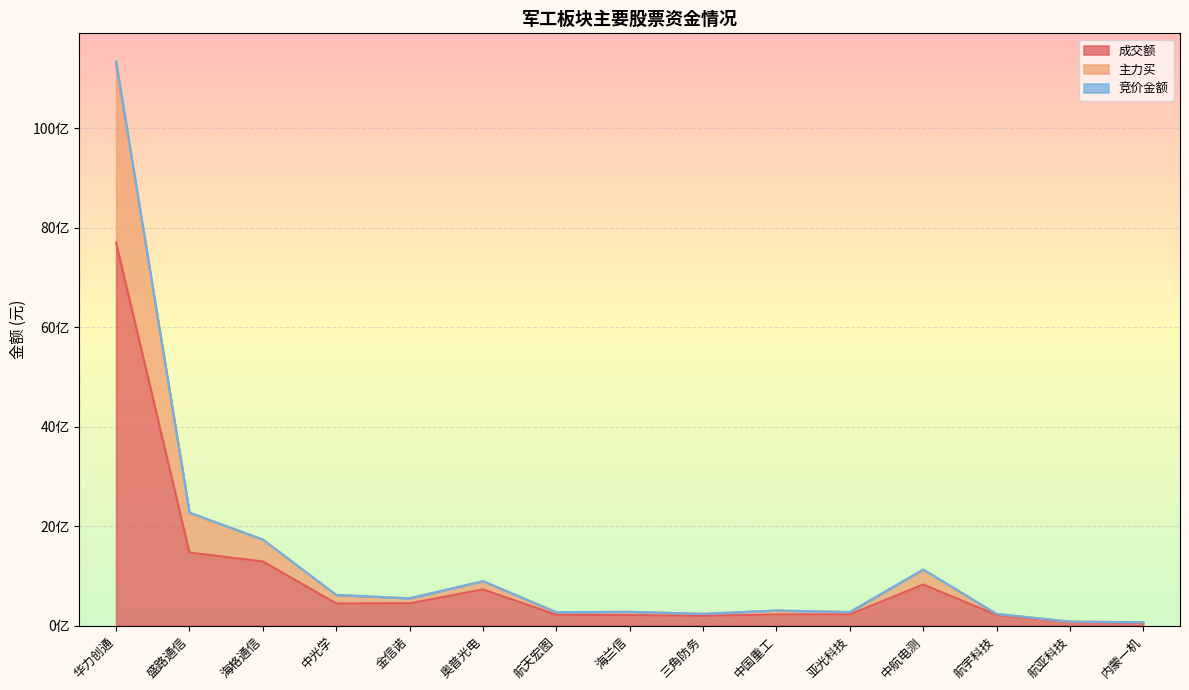

At which label does 主力买 first exceed 306016160?

华力创通